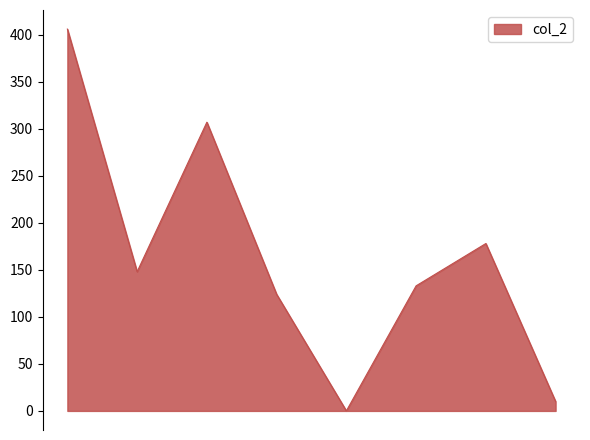

What is the difference between the maximum and minimum values?

406